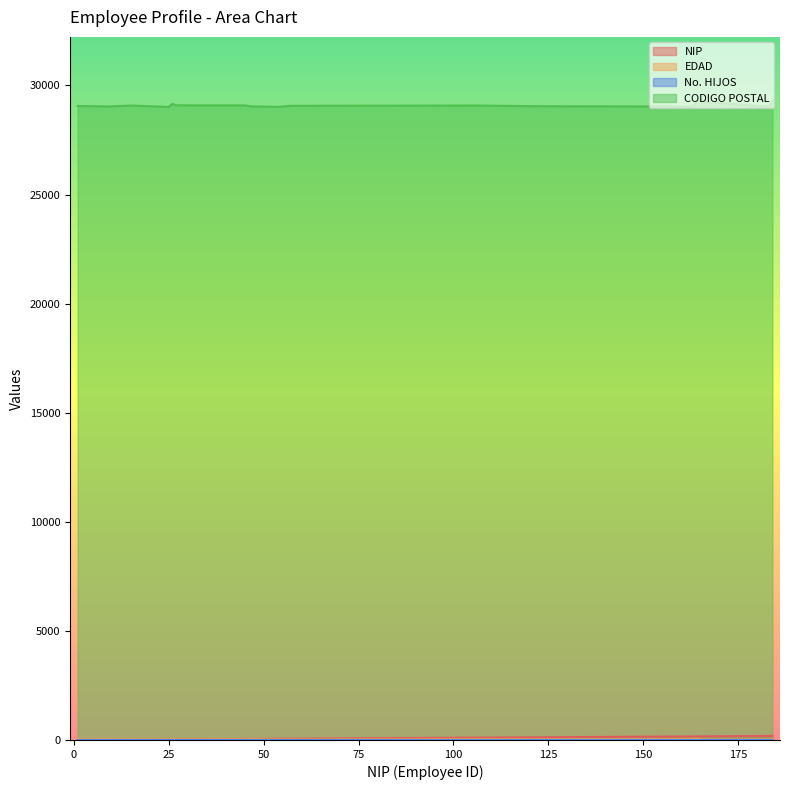

Which has a higher value, 169 or 164?

169